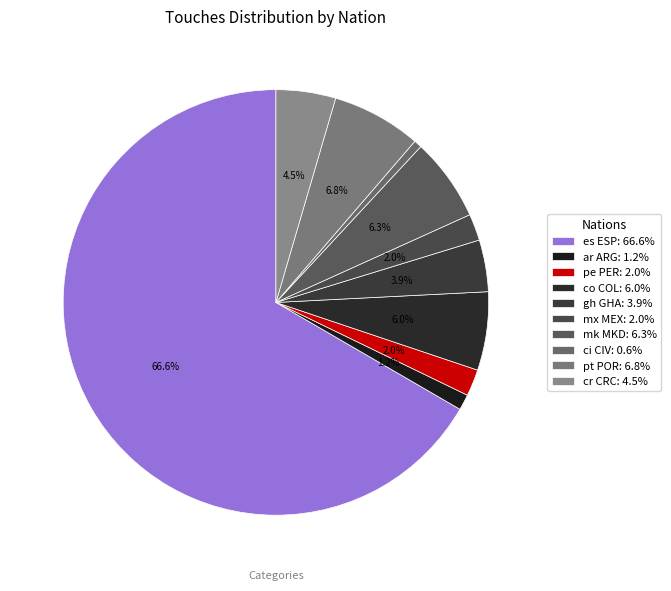

What is the majority slice?

es ESP